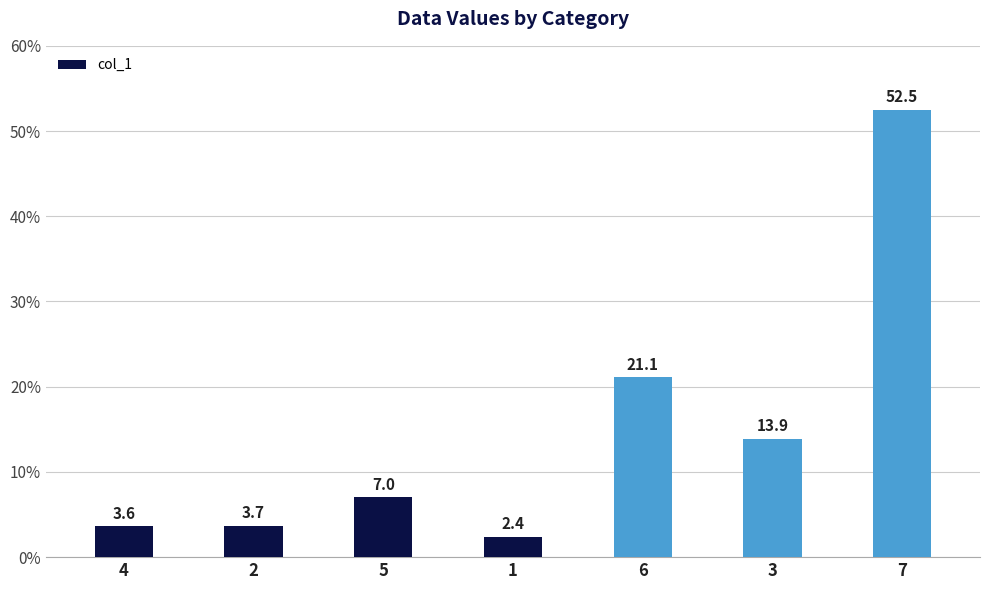

Rank the categories by value from lowest to highest.

1, 4, 2, 5, 3, 6, 7